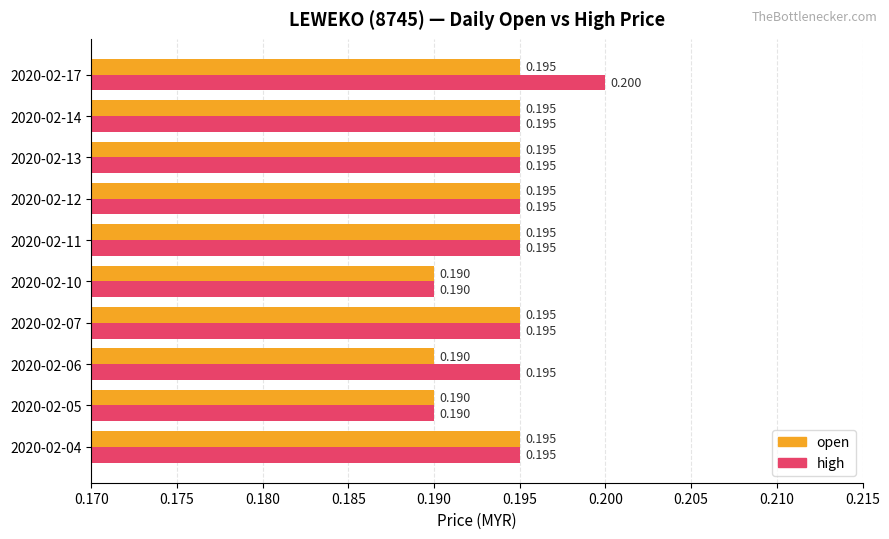

Which series has the largest total across all categories?

high